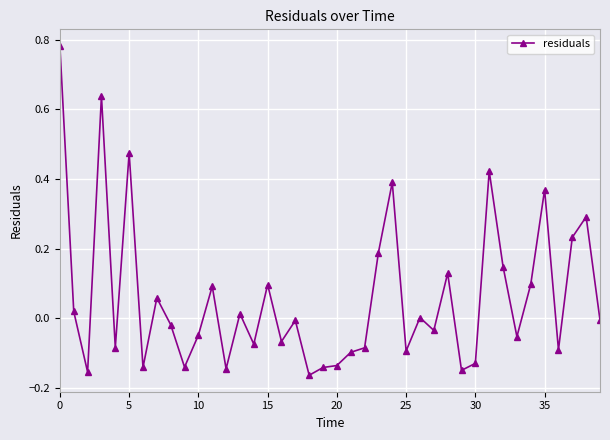

True or false: there are more than 2 points higher than both neighbors.

True